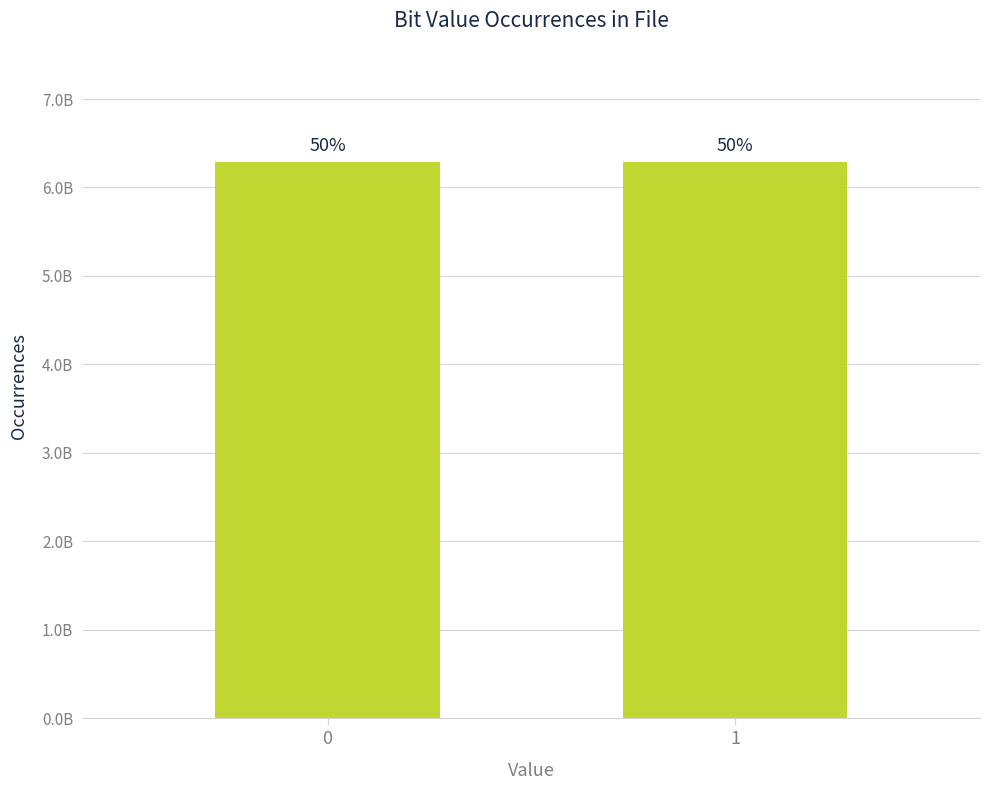

Are the bars horizontal?

No